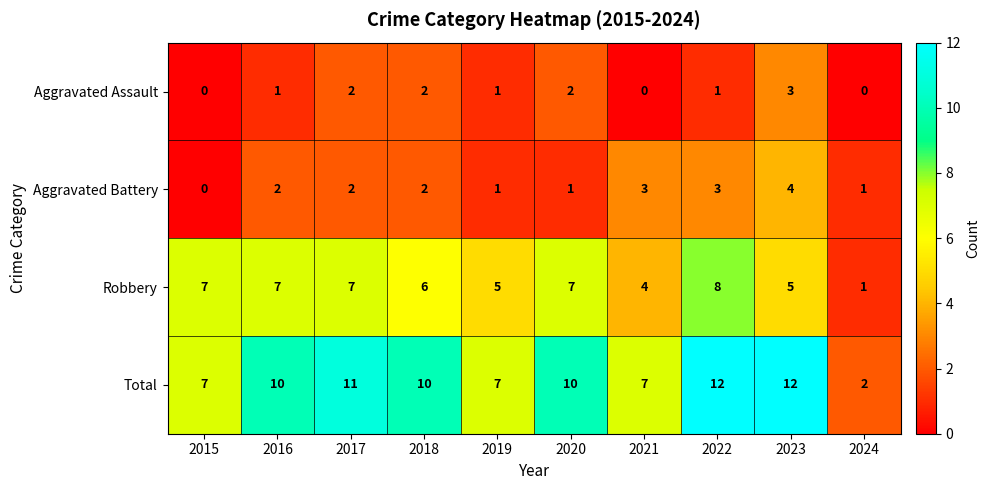

At which label is Robbery closest to 4?

2021